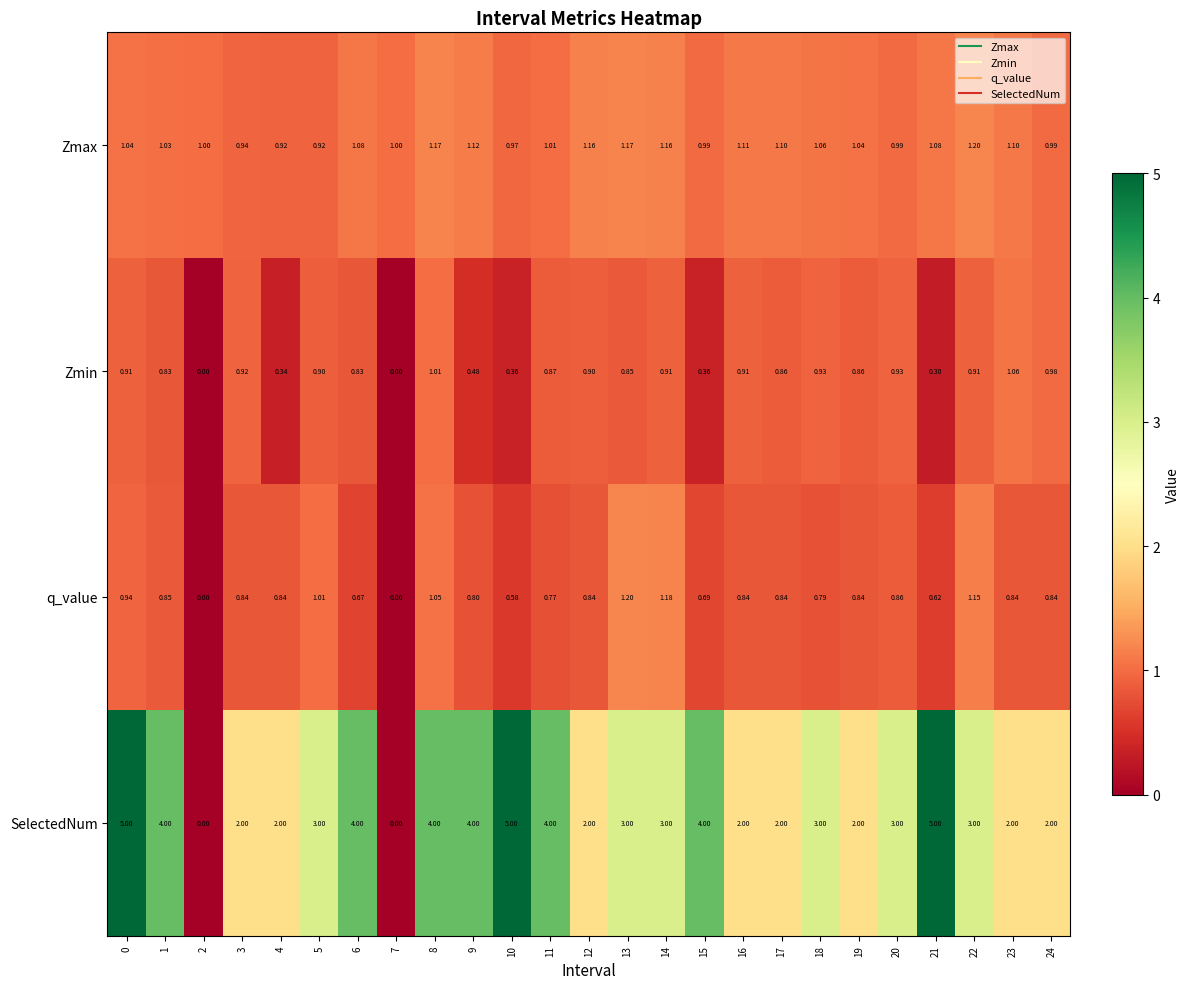

Which series has the largest total across all categories?

SelectedNum